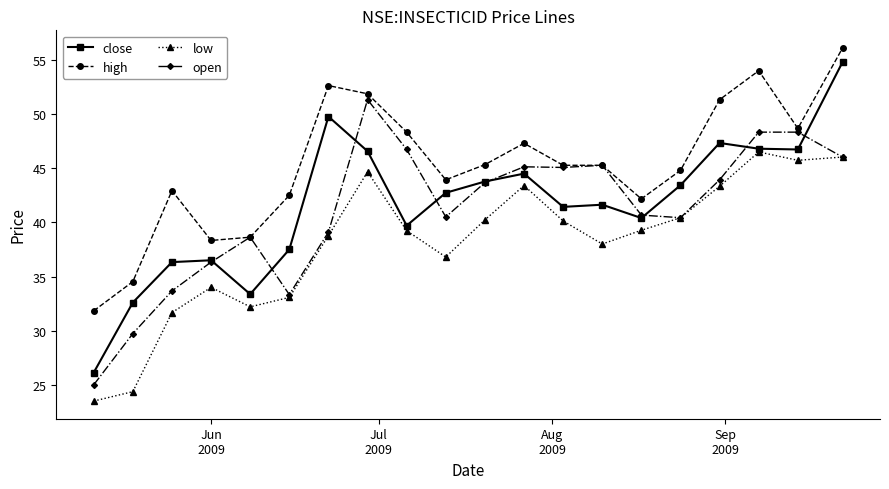

True or false: close and high intersect in this chart.

False